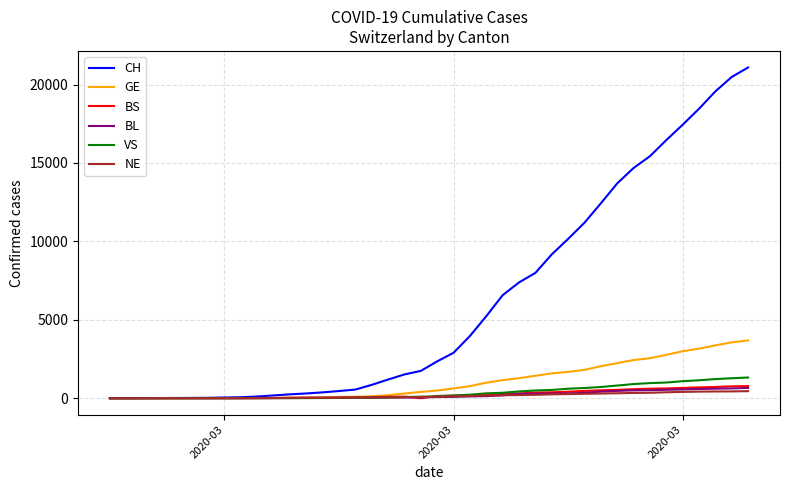

Which series has the widest spread of values?

CH